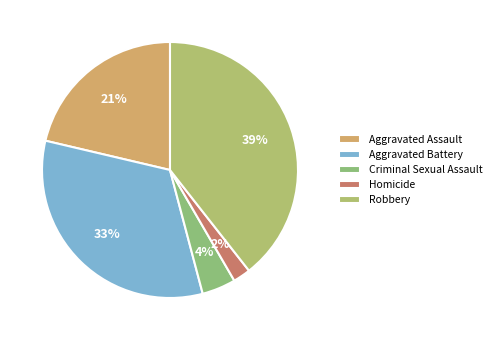

Rank the categories by value from lowest to highest.

Homicide, Criminal Sexual Assault, Aggravated Assault, Aggravated Battery, Robbery